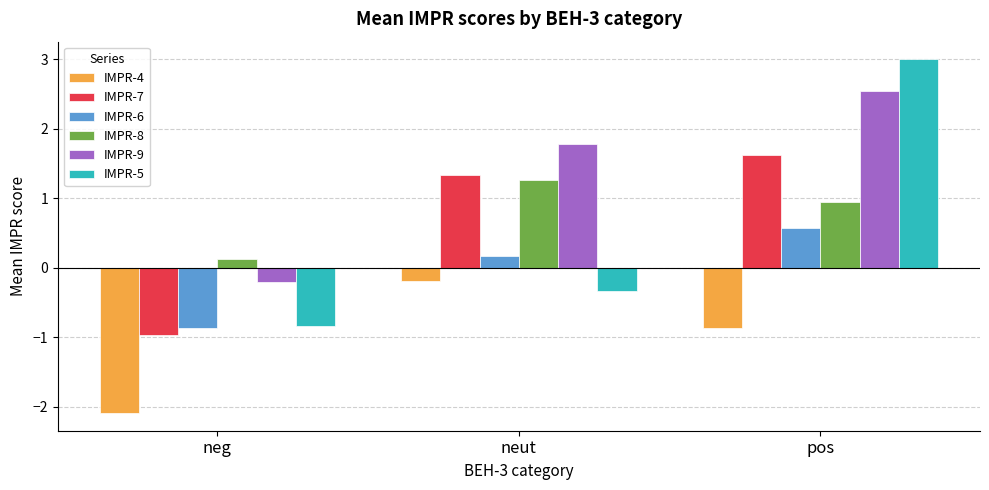

Between neut and pos, which series saw the biggest shift?

IMPR-5